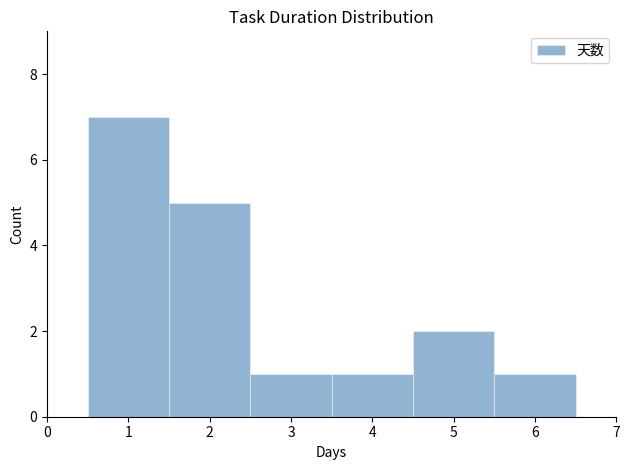

What is the height of the bar covering 2.5 to 3.5 on the x-axis? The values are not printed on the chart, so give them approximately, as read against the axis.

1